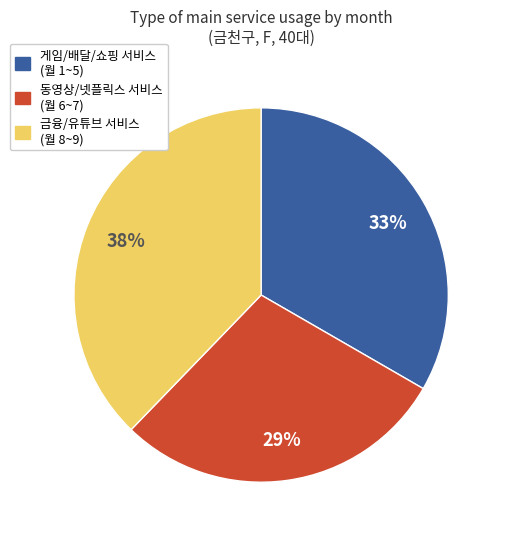

Do 동영상/넷플릭스 서비스 (월 6~7) and 게임/배달/쇼핑 서비스 (월 1~5) together represent more than half of the pie?

Yes